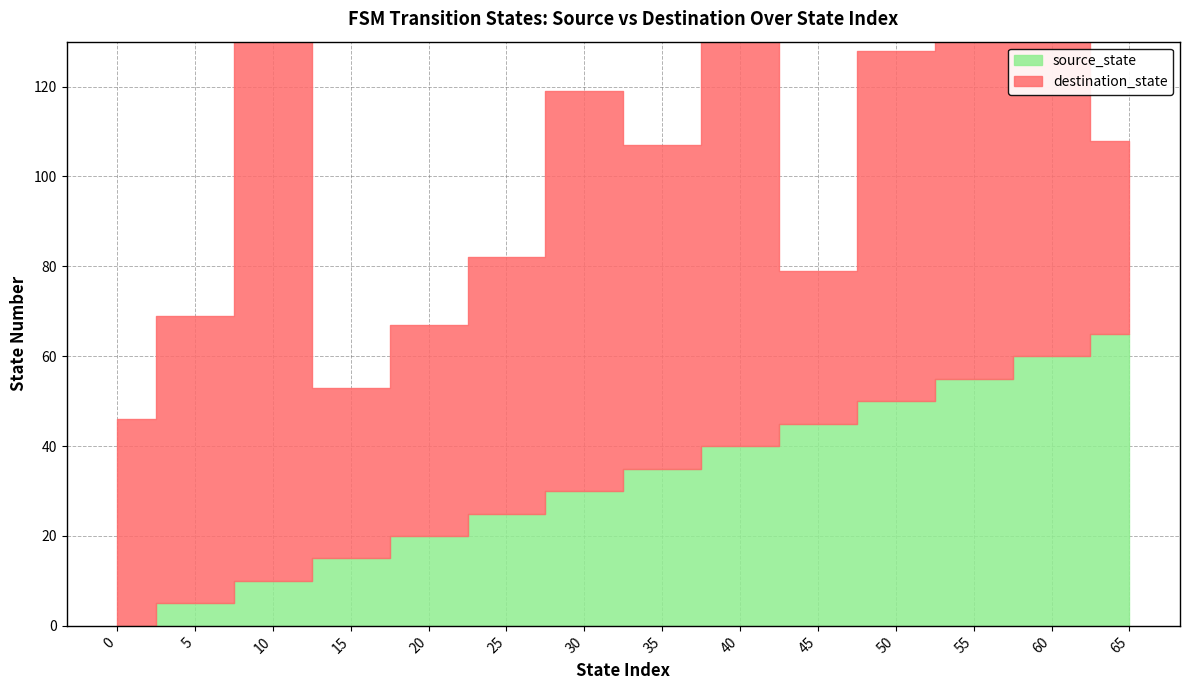

Is the value of source_state at 25 greater than the value of destination_state at 25?

No